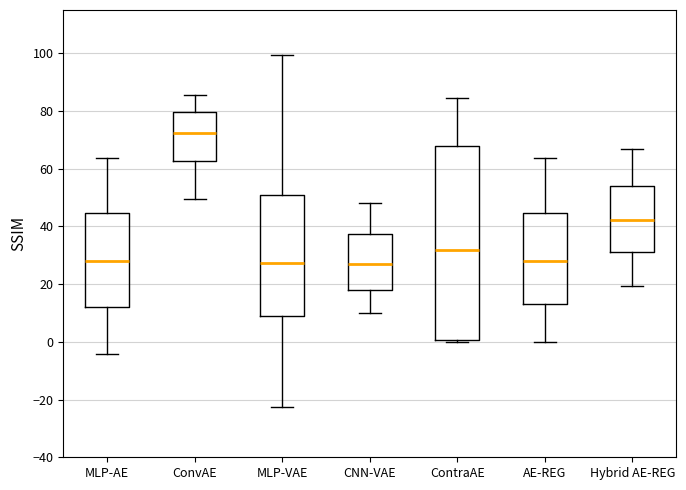

Comparing the boxes themselves (not the whiskers), which one is the tallest?

ContraAE